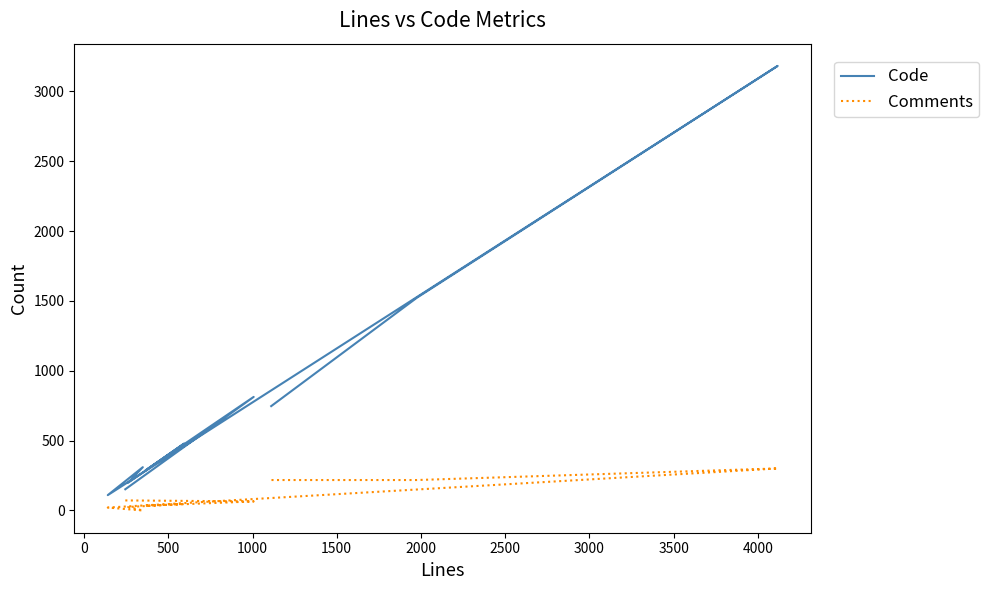

Count the number of data series in this chart.

2